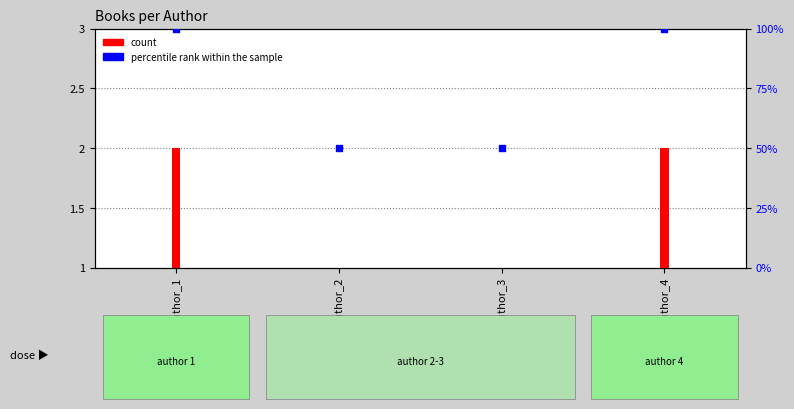

What are all the series names shown in the legend?

count, percentile rank within the sample